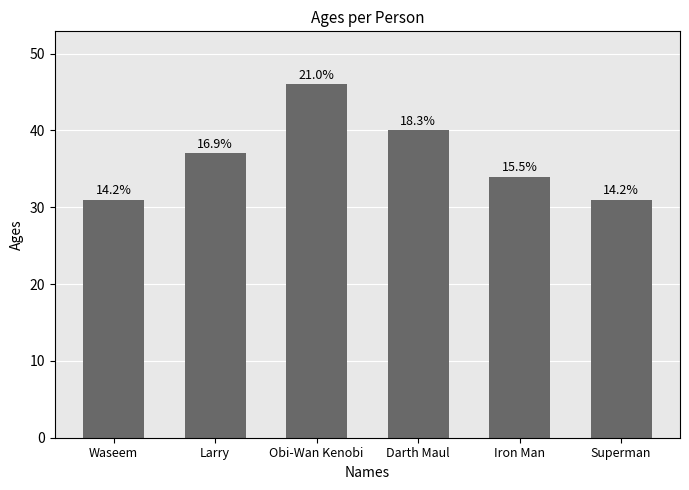

What is the sum of all values?

219